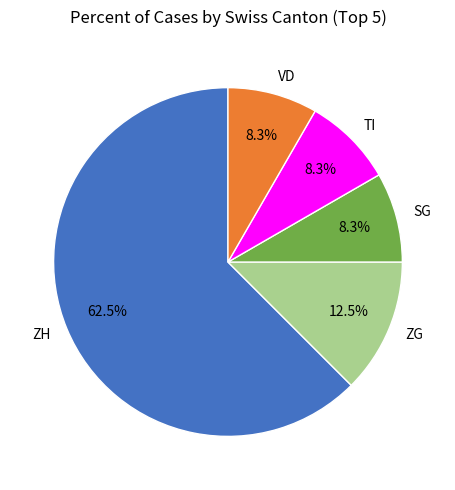

What is the ratio of the value at ZH to the value at TI?

7.5